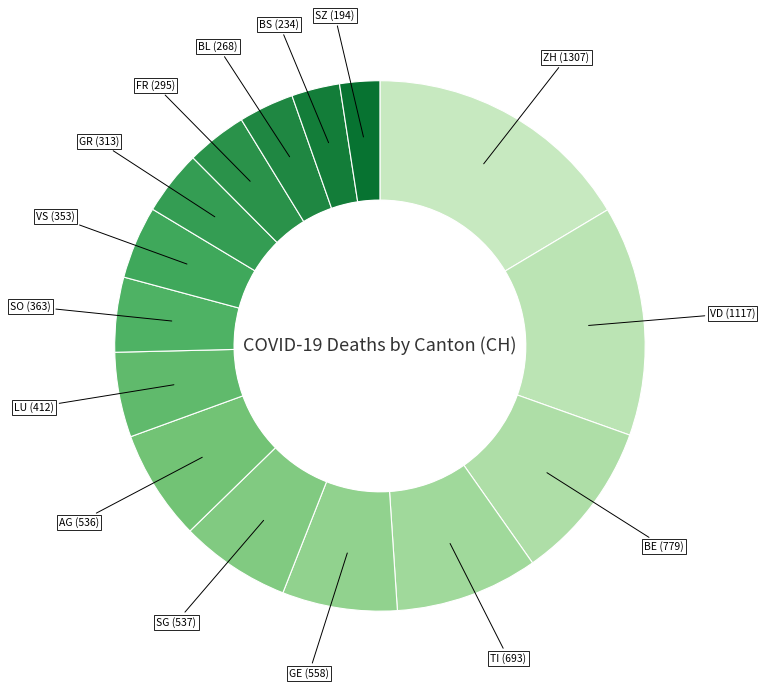

Which slice is the largest?

ZH (1307)